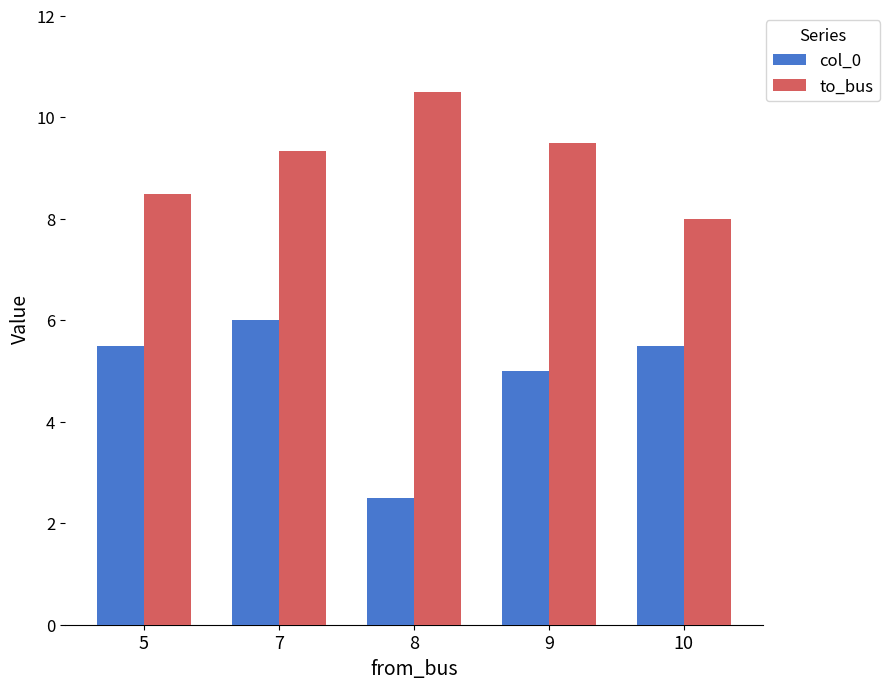

At which label does to_bus reach its peak?

8